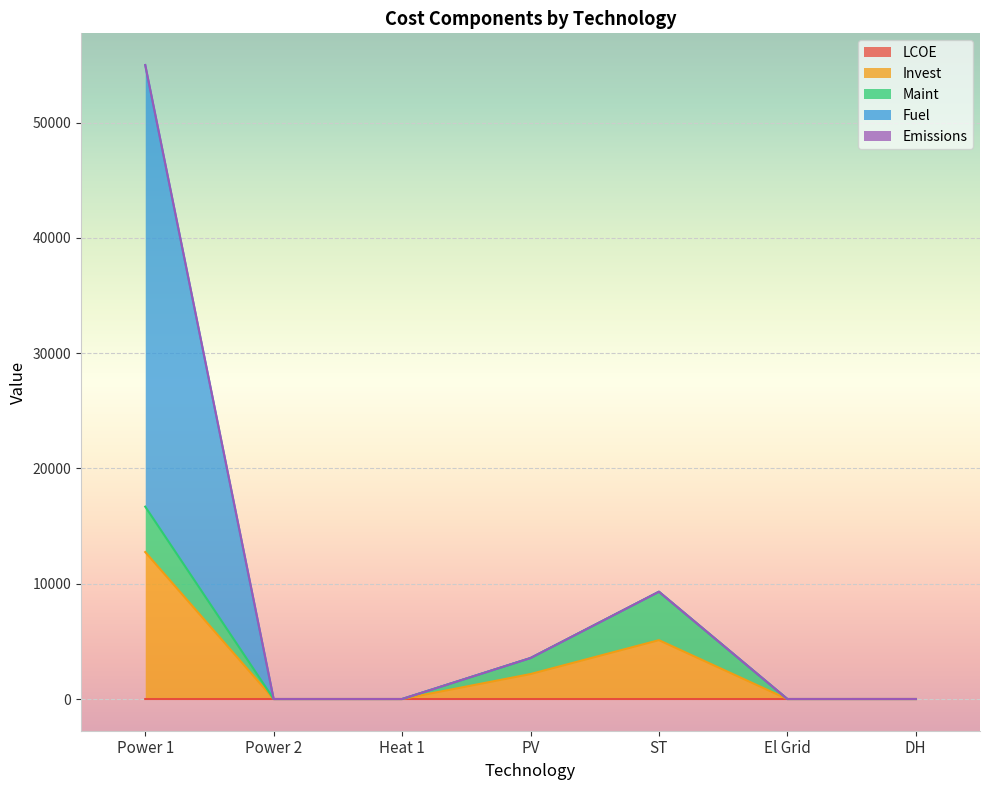

The value of LCOE at Heat 1 is -0.3. True or false?

False